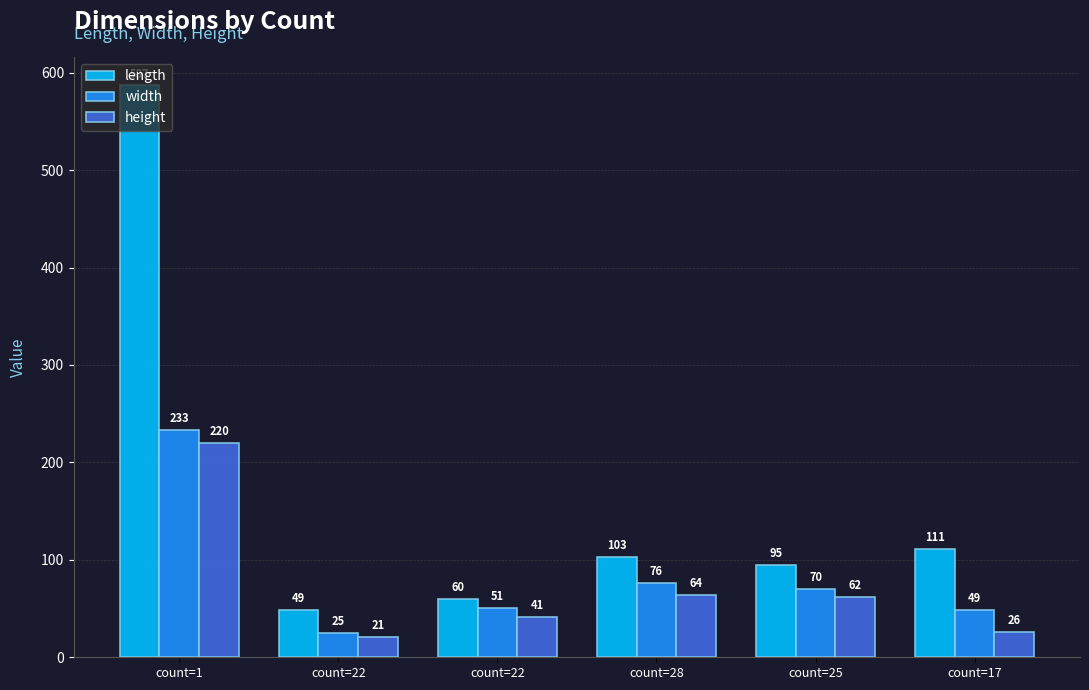

Which series changed the most between count=22 and count=22?

width